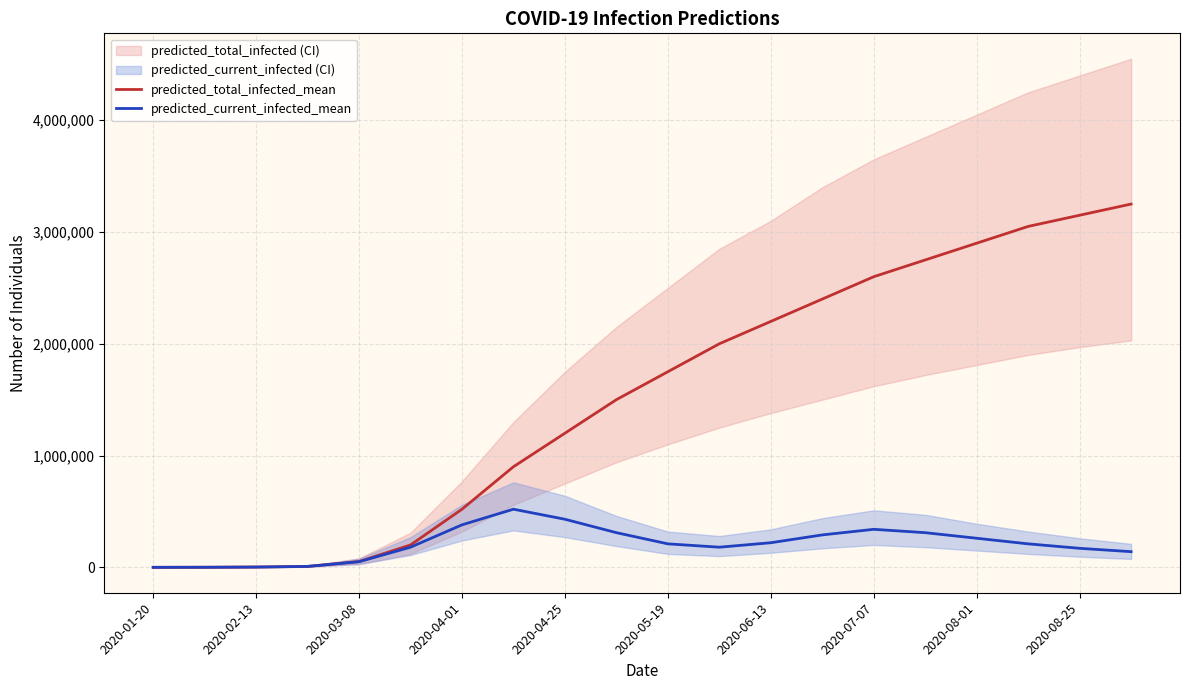

Does the chart have visible grid lines?

Yes